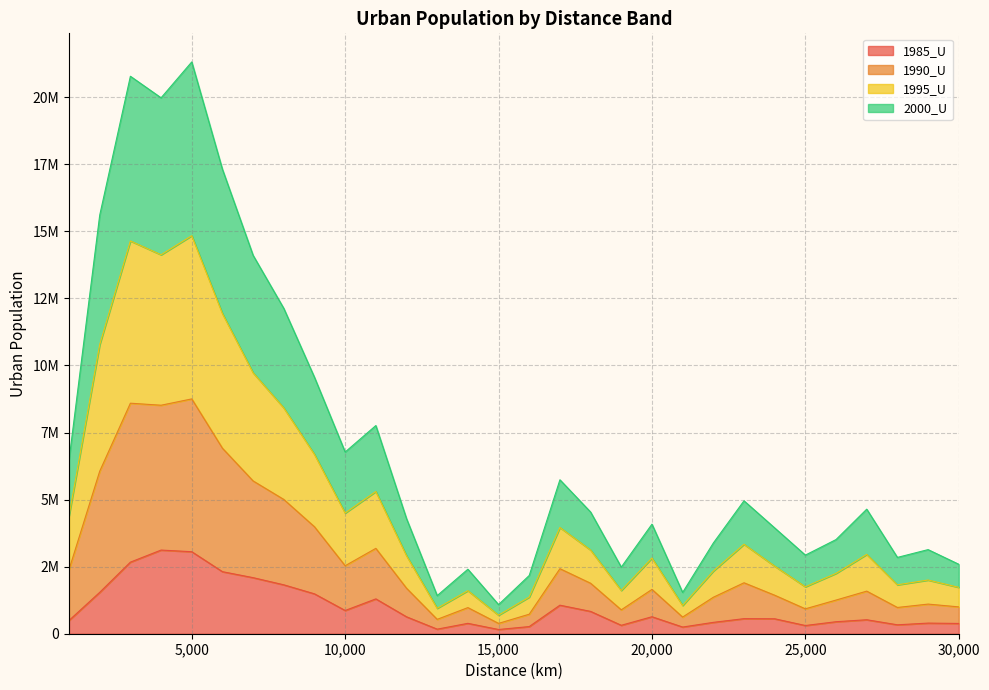

Between 24000 and 25000, which is larger?

24000